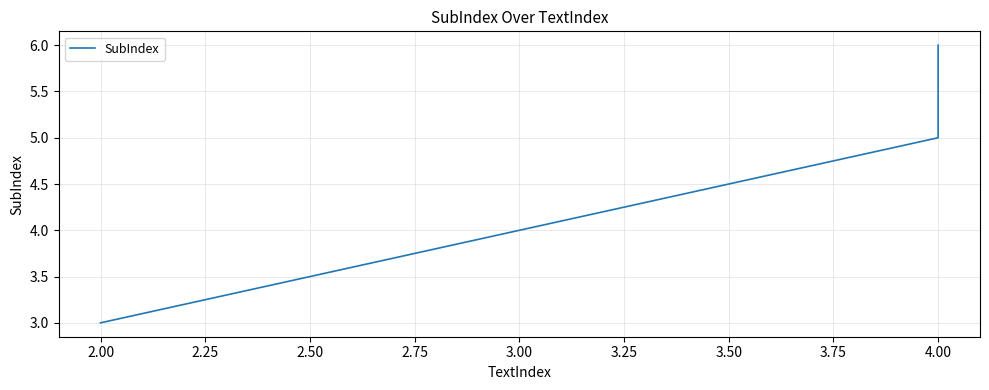

What is the sum of all values?

14